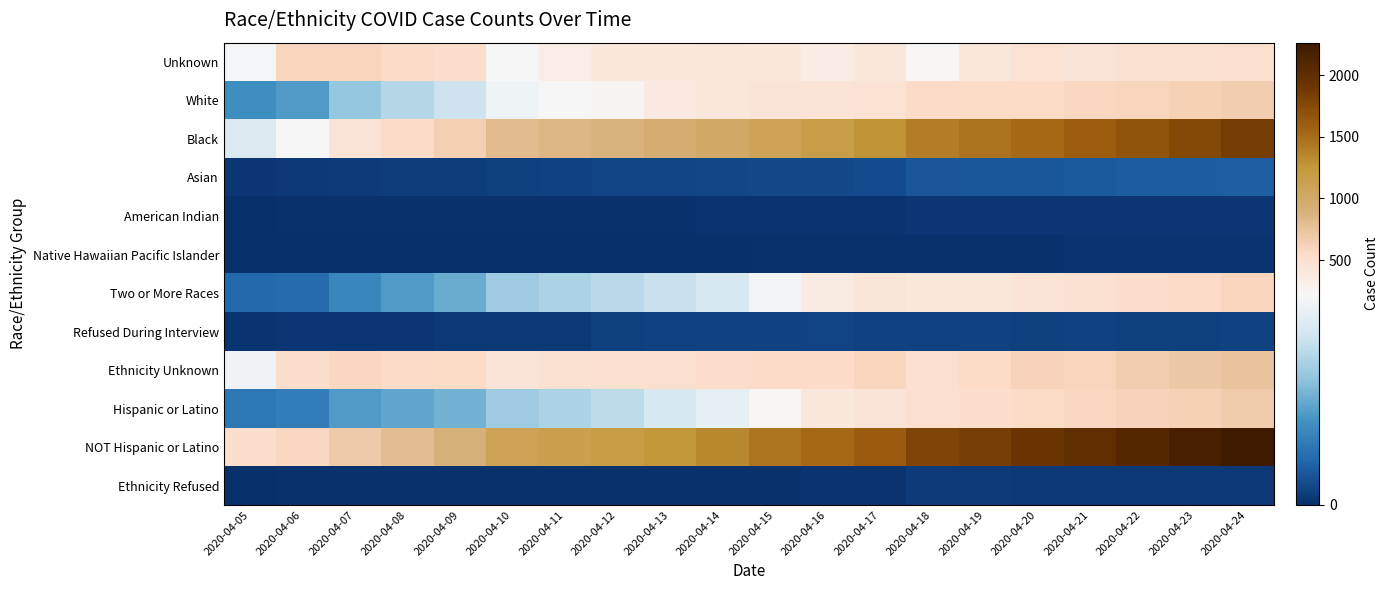

Between 2020-04-07 and 2020-04-12, which series saw the biggest shift?

NOT Hispanic or Latino